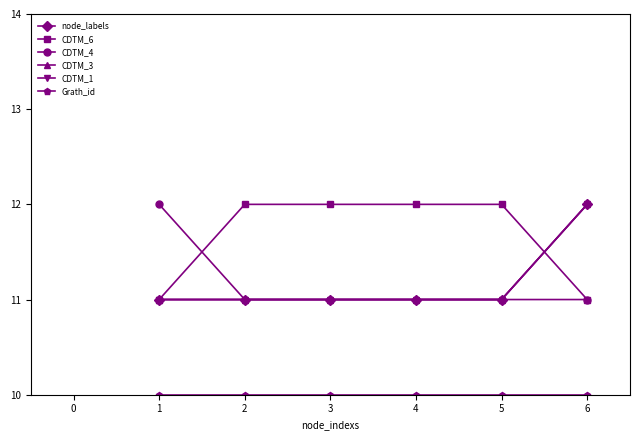

Does the chart have visible grid lines?

No